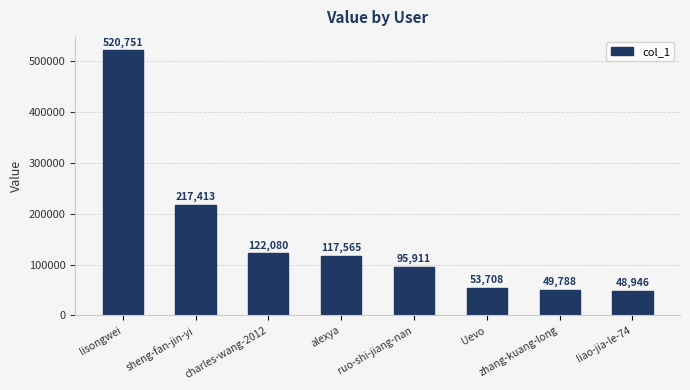

What is the difference between the second highest and minimum values?

168467